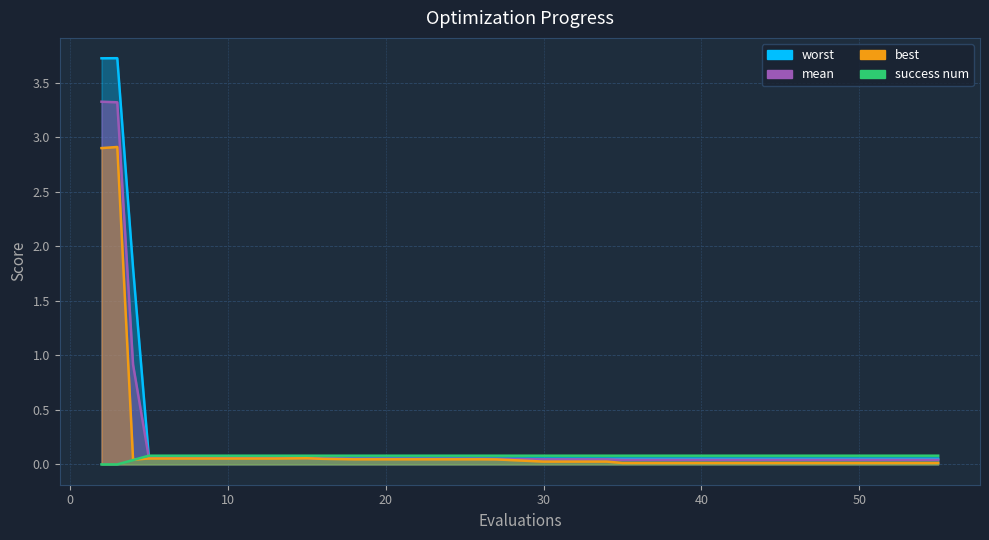

How many data points does each series have?

20